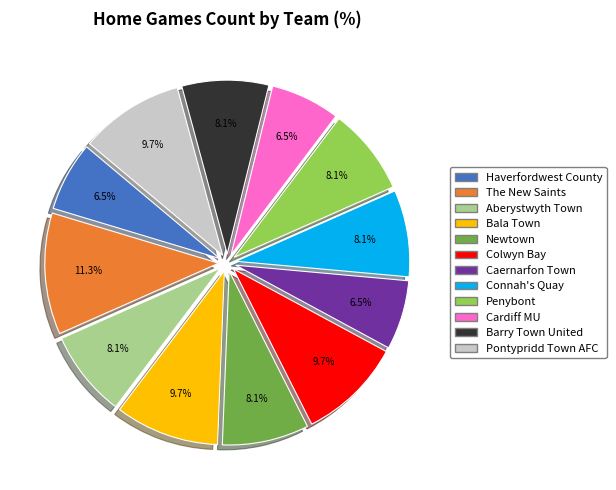

Is Pontypridd Town AFC the majority of the pie?

No